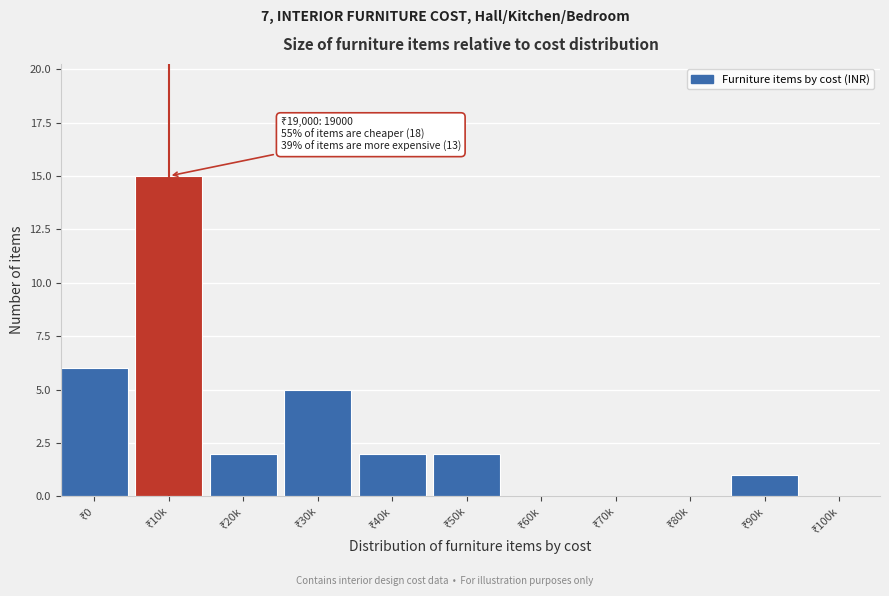

What is the sum of all values?

33